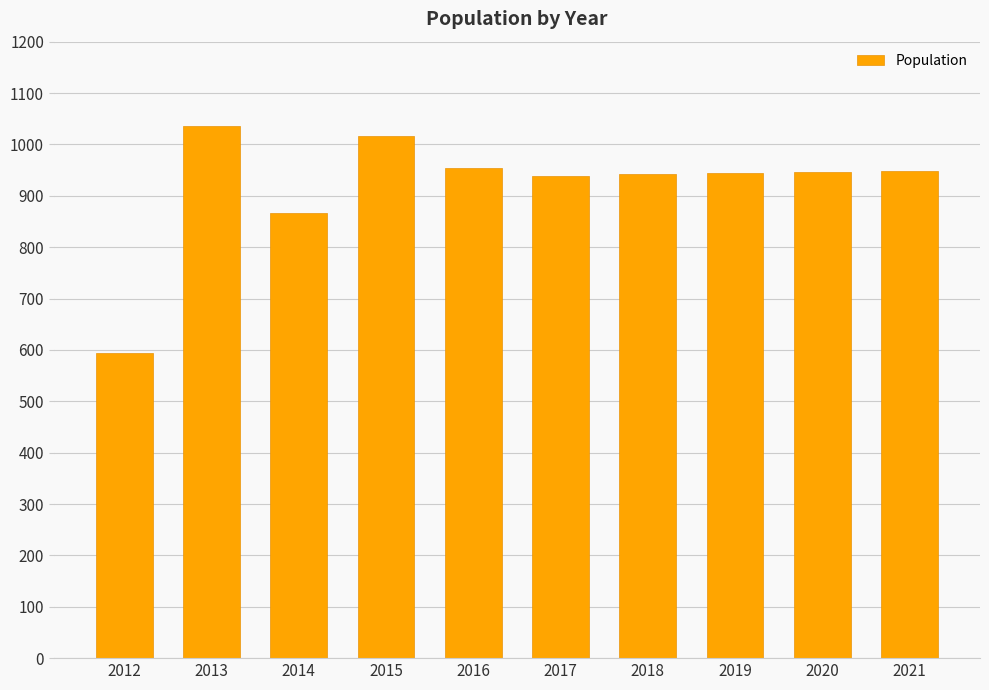

What is the sum of all values?

9188